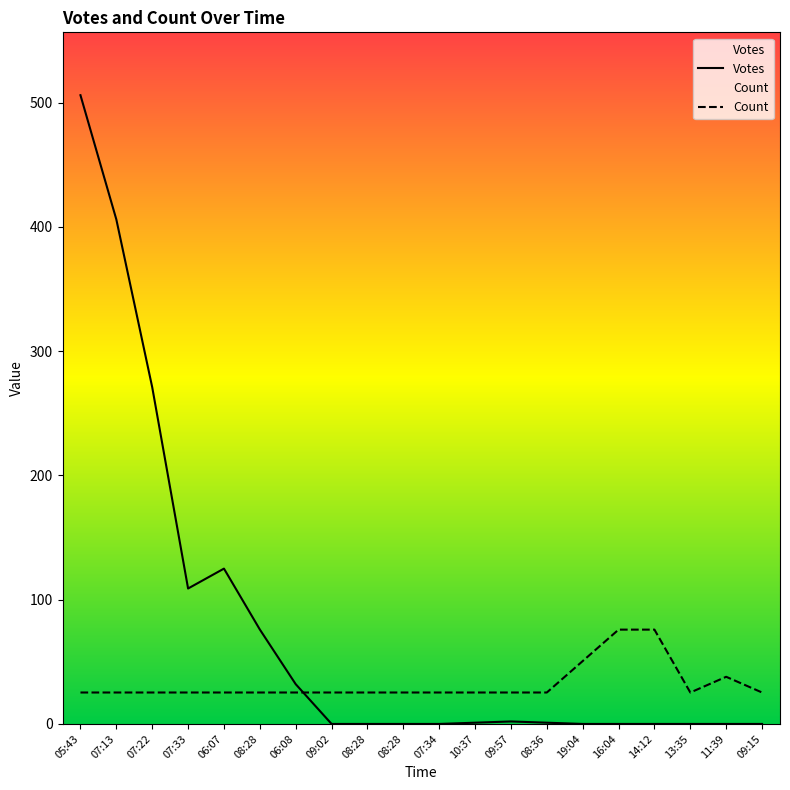

List the labels in order of Count value, largest first.

16:04, 14:12, 19:04, 11:39, 05:43, 07:13, 07:22, 07:33, 06:07, 08:28, 06:08, 09:02, 08:28, 08:28, 07:34, 10:37, 09:57, 08:36, 13:35, 09:15